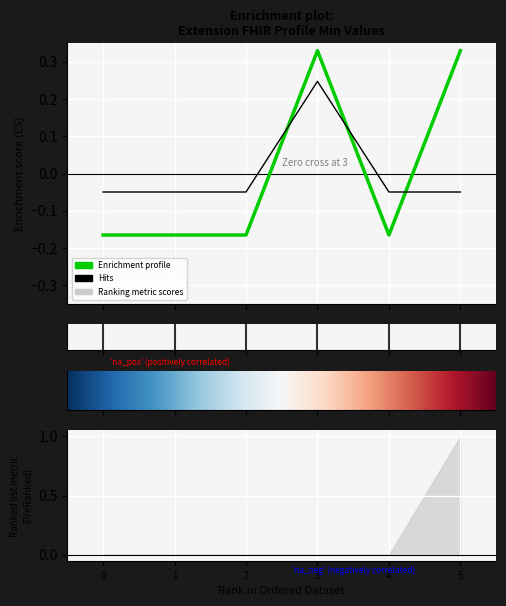

Is this an area chart (filled region under the line)?

No